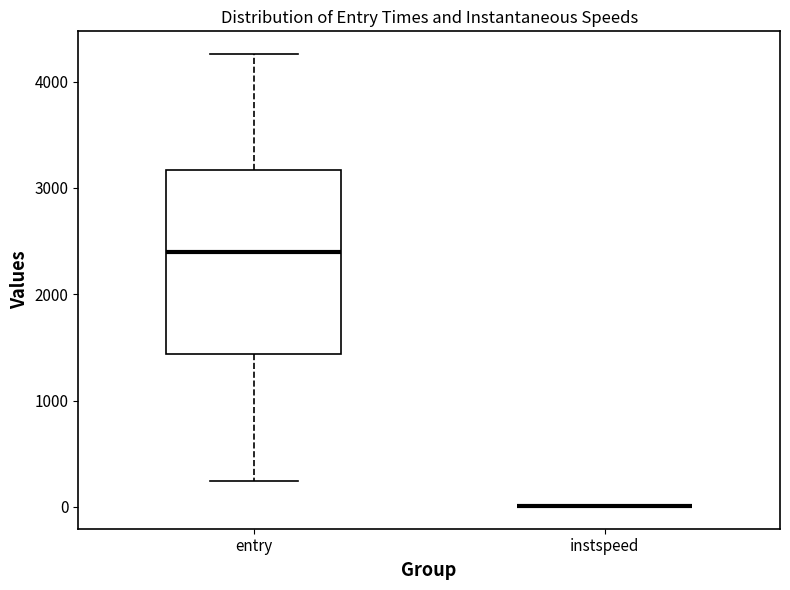

Reading left to right, transcribe this box plot: for each box, give where its median line is, the range the box spans, and where its two whiskers end, as read against the y-axis. The values are not printed on the chart, so give them approximately, as read against the axis.

entry: median 2400, box 1400 to 3200, whiskers 200 to 4300
instspeed: box collapsed to a line at 0, whiskers 0 to 0